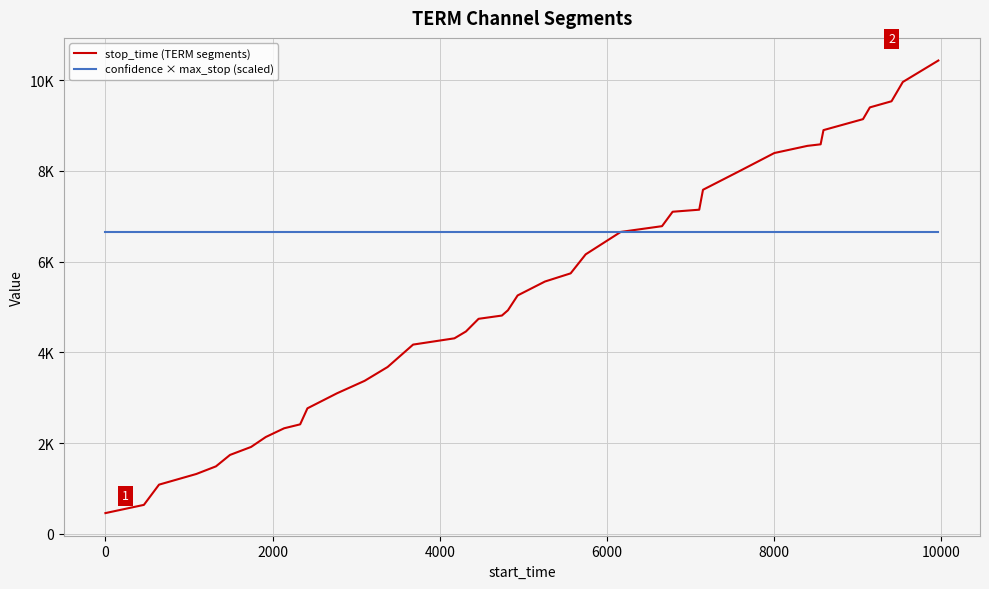

True or false: stop_time (TERM segments) has more than 0 points higher than both neighbors.

False